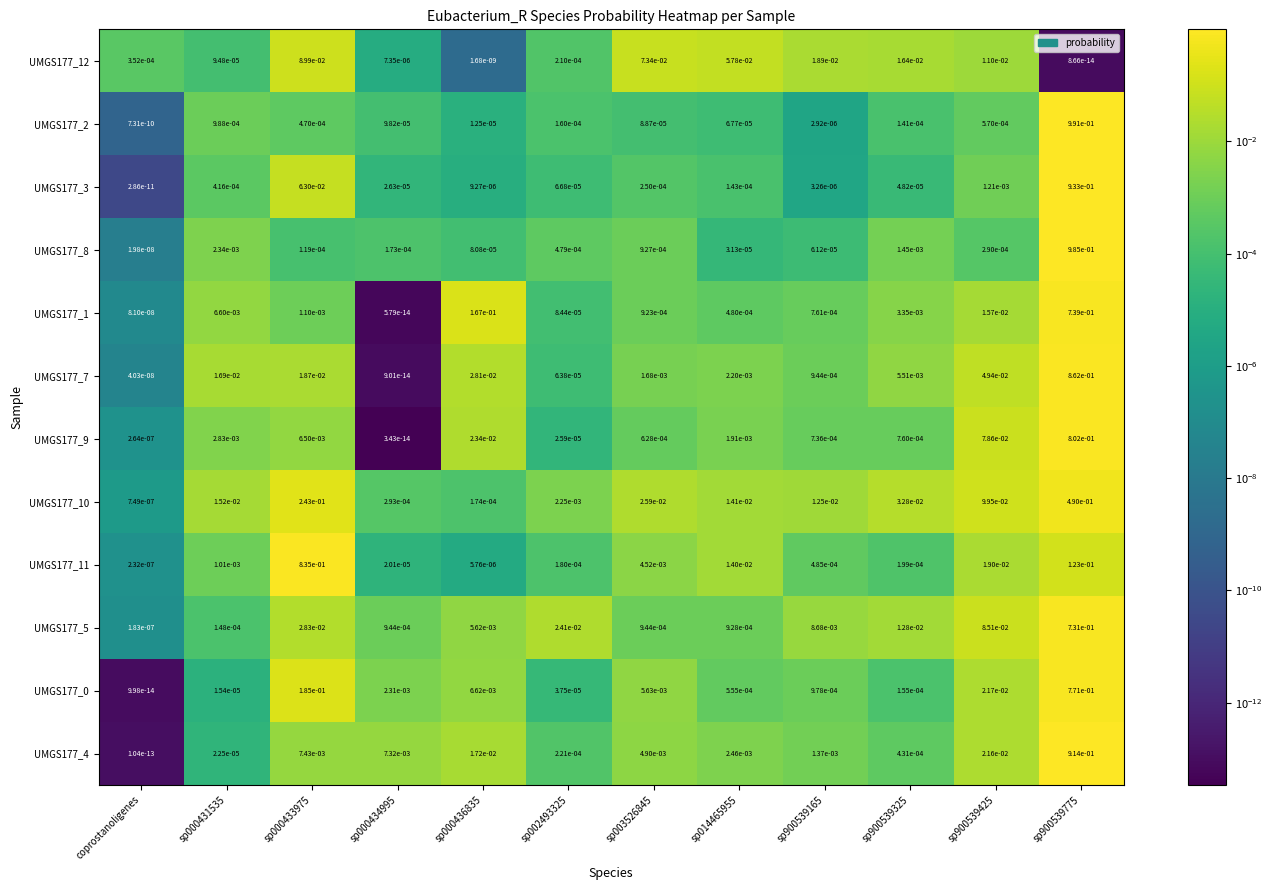

At which label does UMGS177_0 reach its minimum?

coprostanoligenes